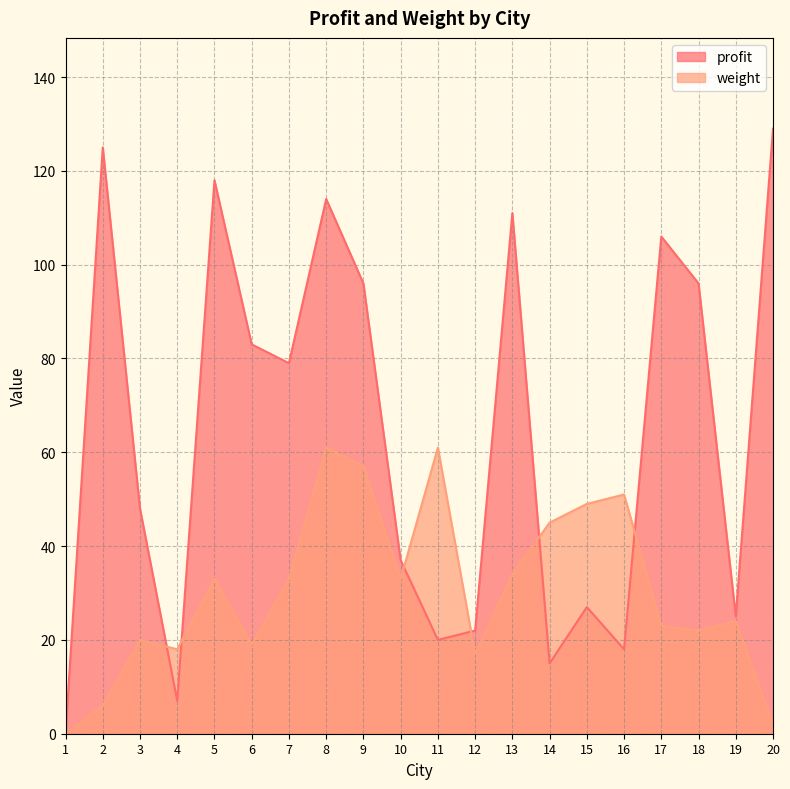

Does the chart display data point markers on the line(s)?

No